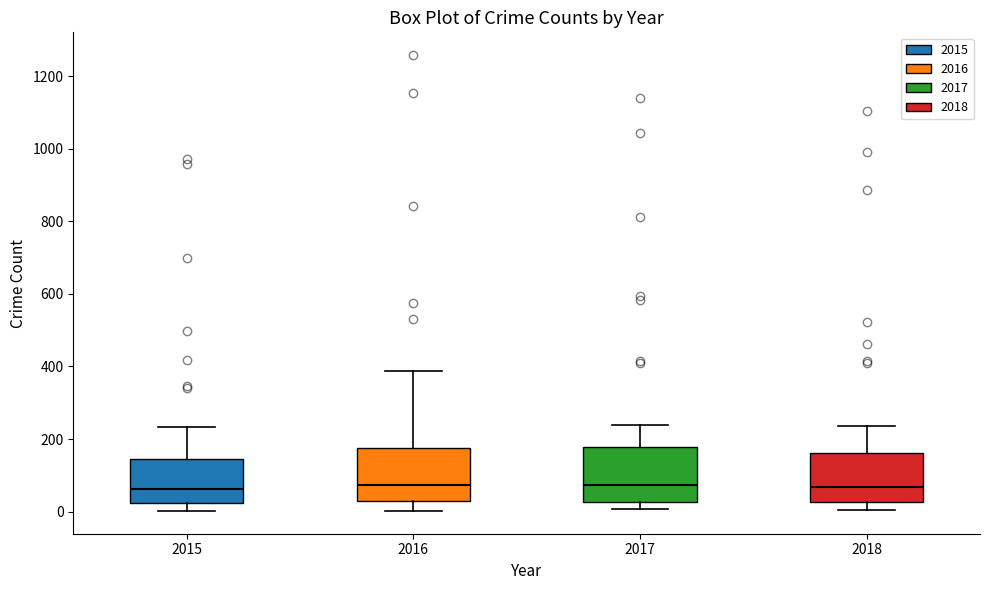

Reading left to right, read every box against the y-axis: the position of its median line, the range the box covers, and the ends of its whiskers. The values are not printed on the chart, so give them approximately, as read against the axis.

2015: median 60, box 20 to 140, whiskers 0 to 240
2016: median 80, box 20 to 180, whiskers 0 to 380
2017: median 80, box 20 to 180, whiskers 0 to 240
2018: median 60, box 20 to 160, whiskers 0 to 240